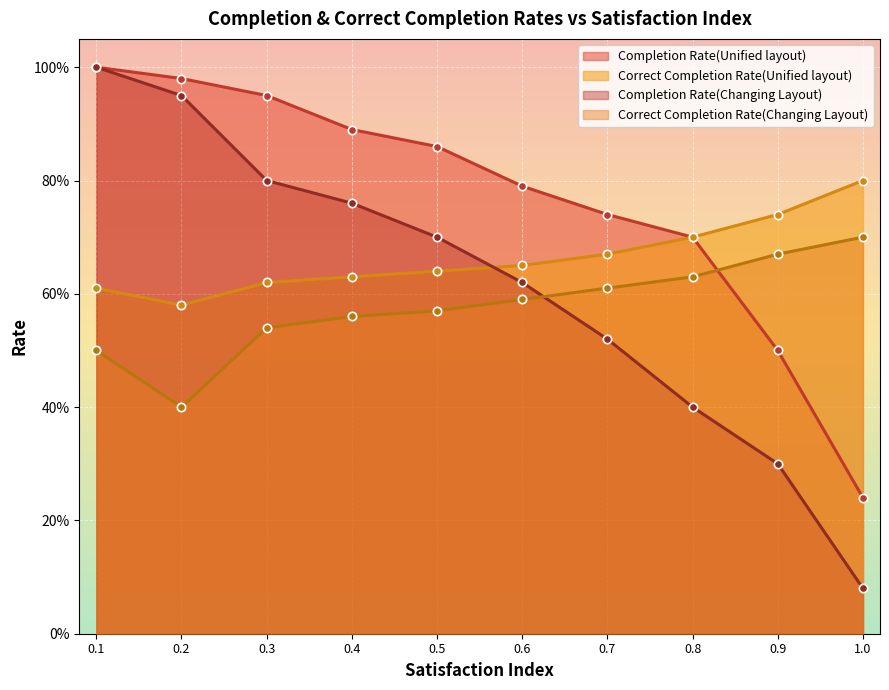

What are all the series names shown in the legend?

Completion Rate(Unified layout), Correct Completion Rate(Unified layout), Completion Rate(Changing Layout), Correct Completion Rate(Changing Layout)